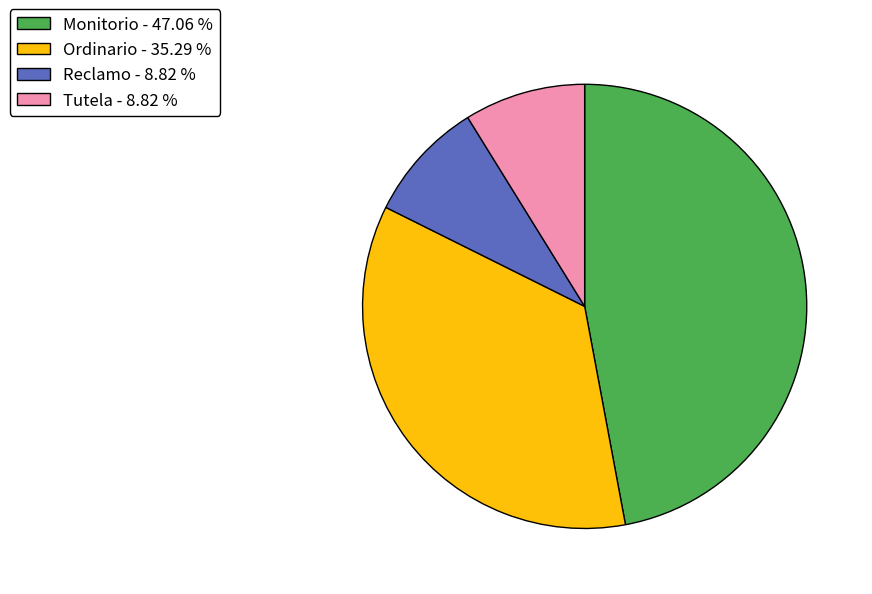

Between Tutela - 8.82 % and Monitorio - 47.06 %, which is larger?

Monitorio - 47.06 %